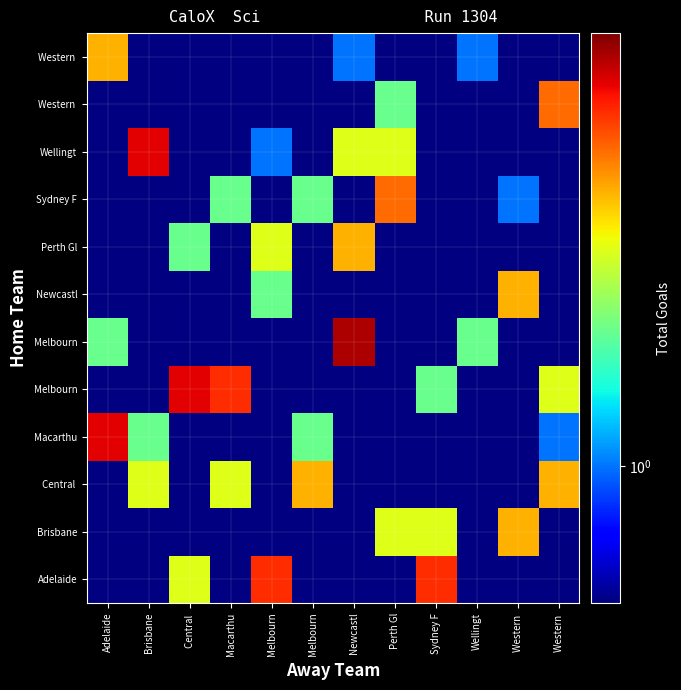

What is the total value across all series at Sydney F?

11.9